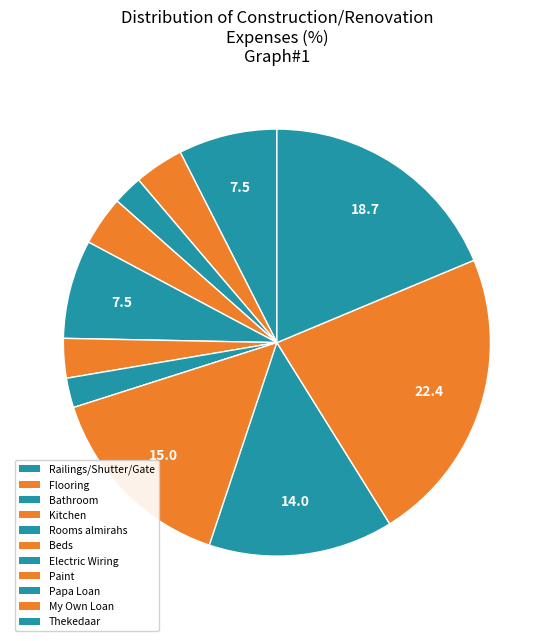

Is there any slice that represents more than half of the pie?

No